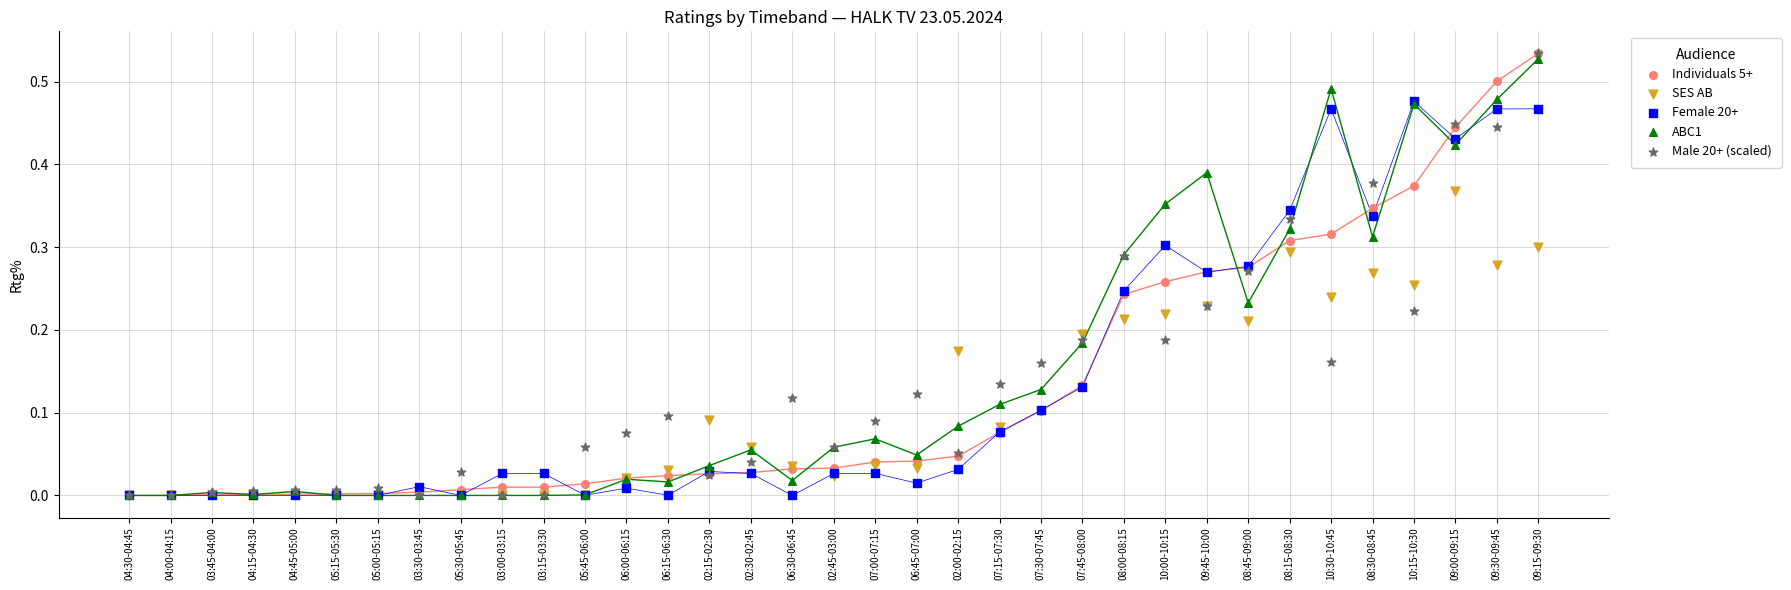

What are all the series names shown in the legend?

Individuals 5+, SES AB, Female 20+, ABC1, Male 20+ (scaled)